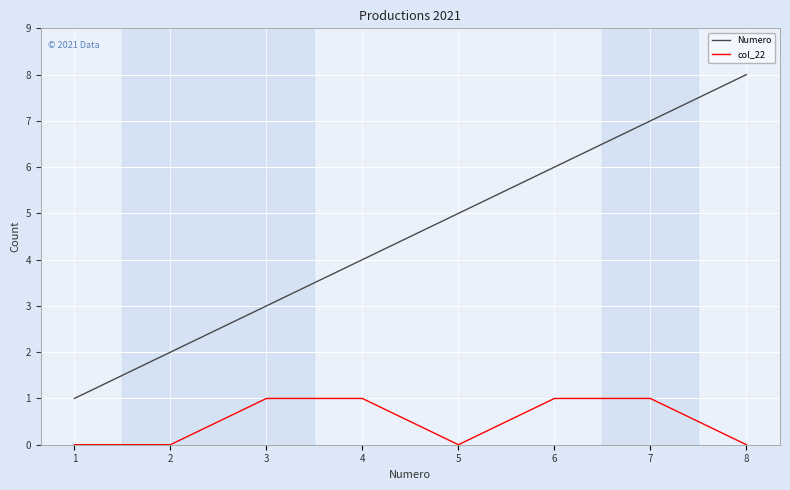

True or false: Numero has a value of 1 at 1.

True